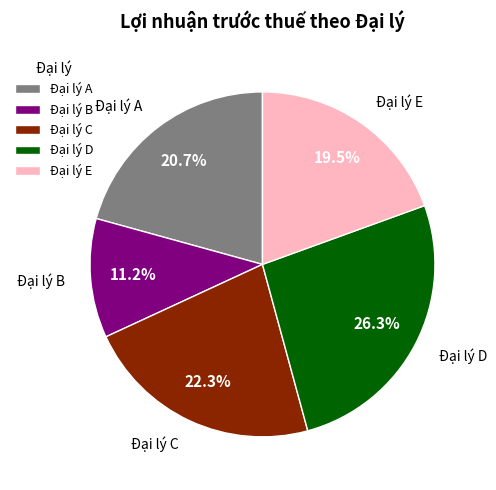

To the nearest percent, what is the difference between the Đại lý B and Đại lý A slice percentages?

10%